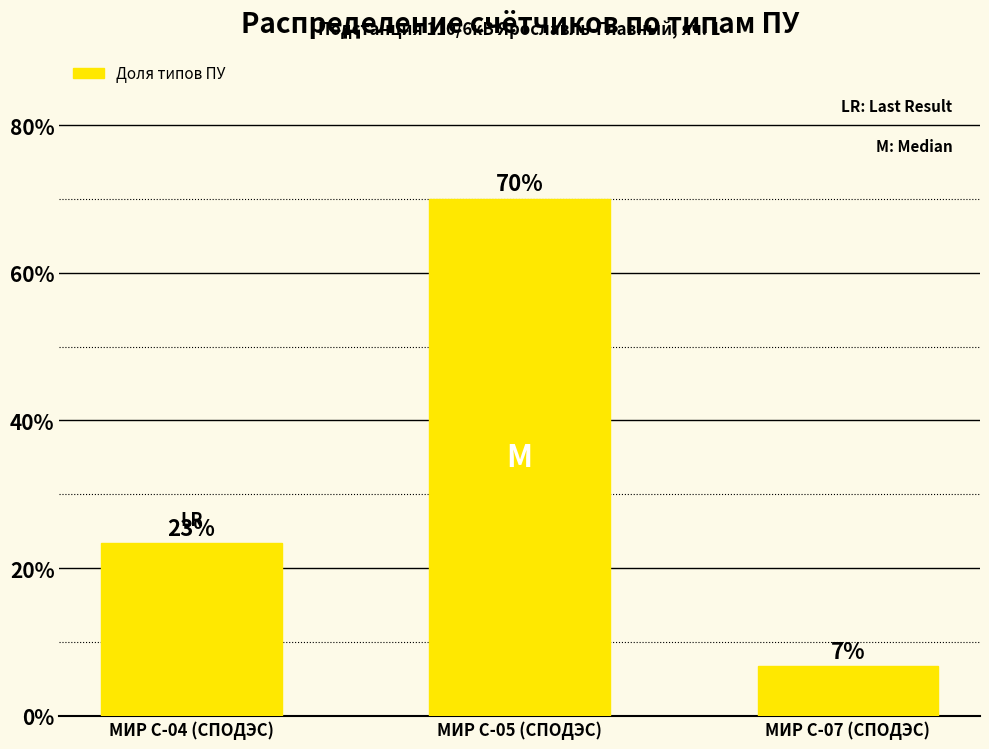

How many bars are there in total?

3